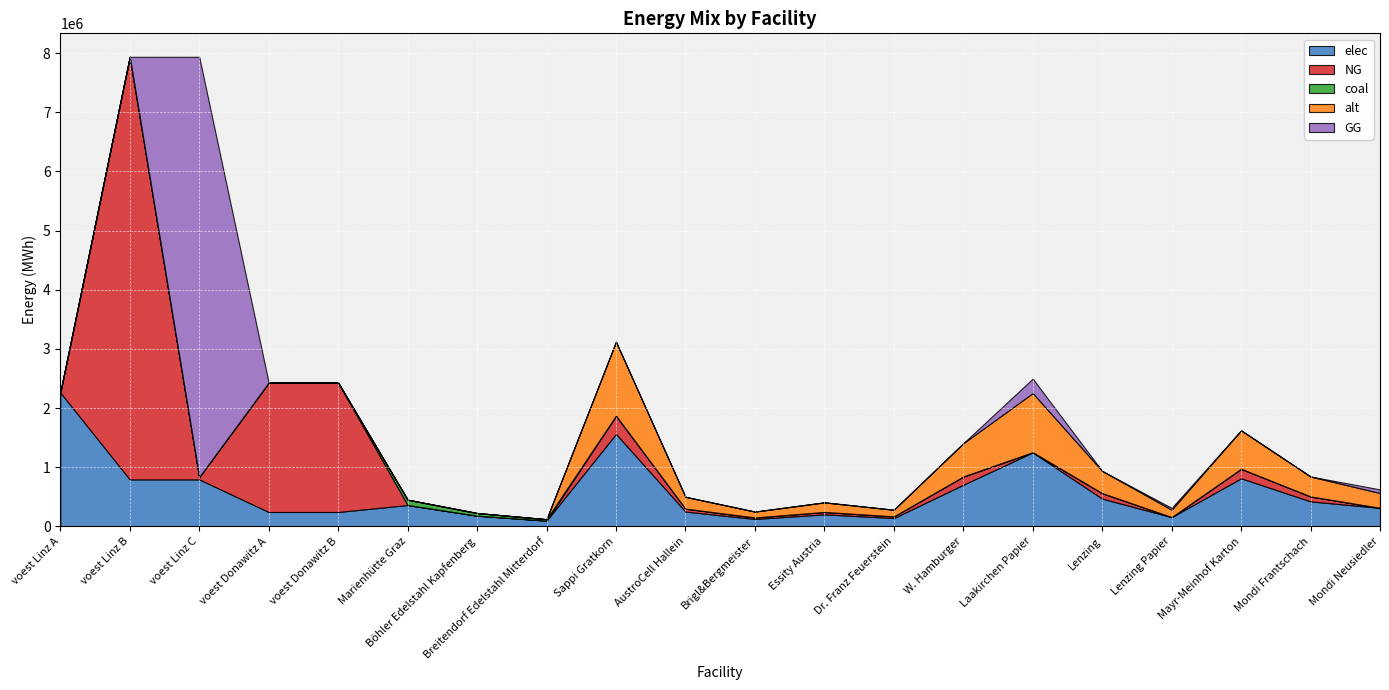

What is the difference between the maximum and minimum values in the alt series?

1248687.1